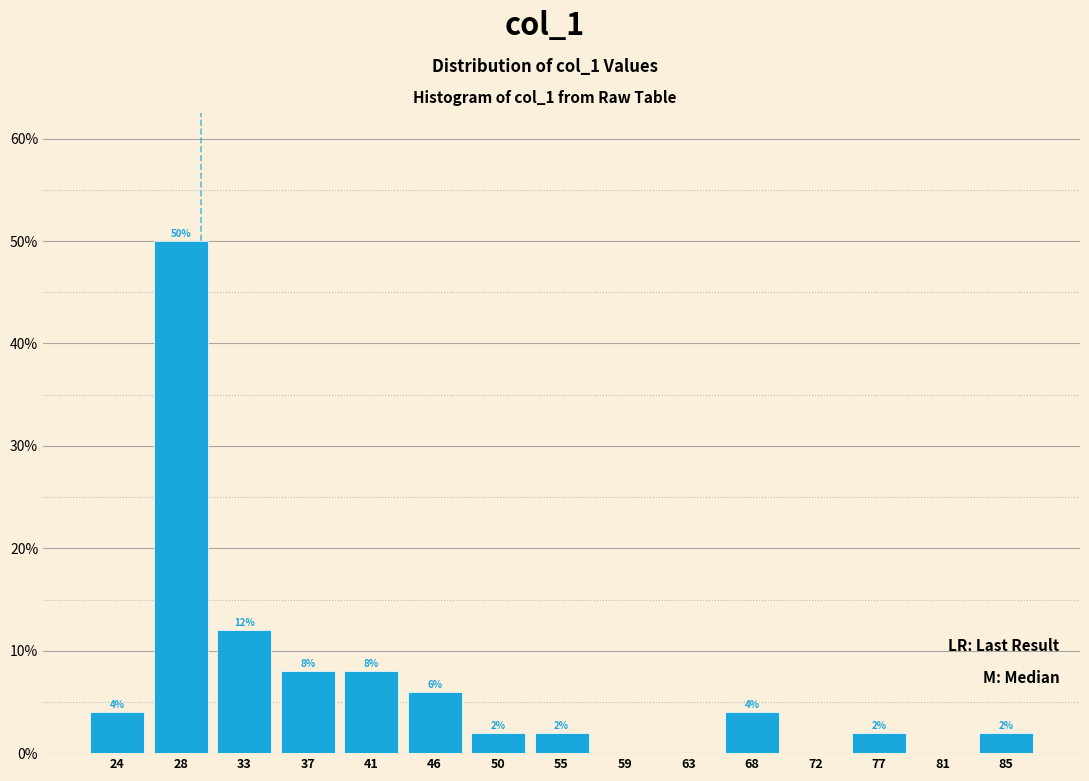

Are the bars horizontal?

No